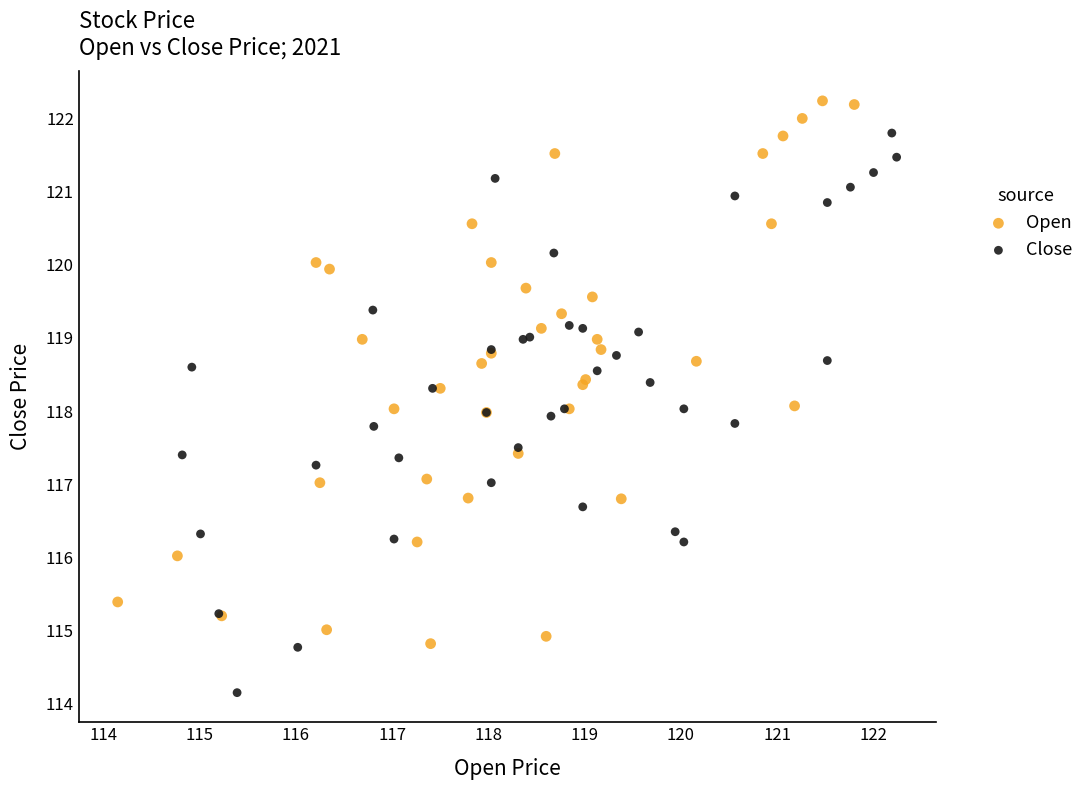

Which series contains the lowest Y value?

Close